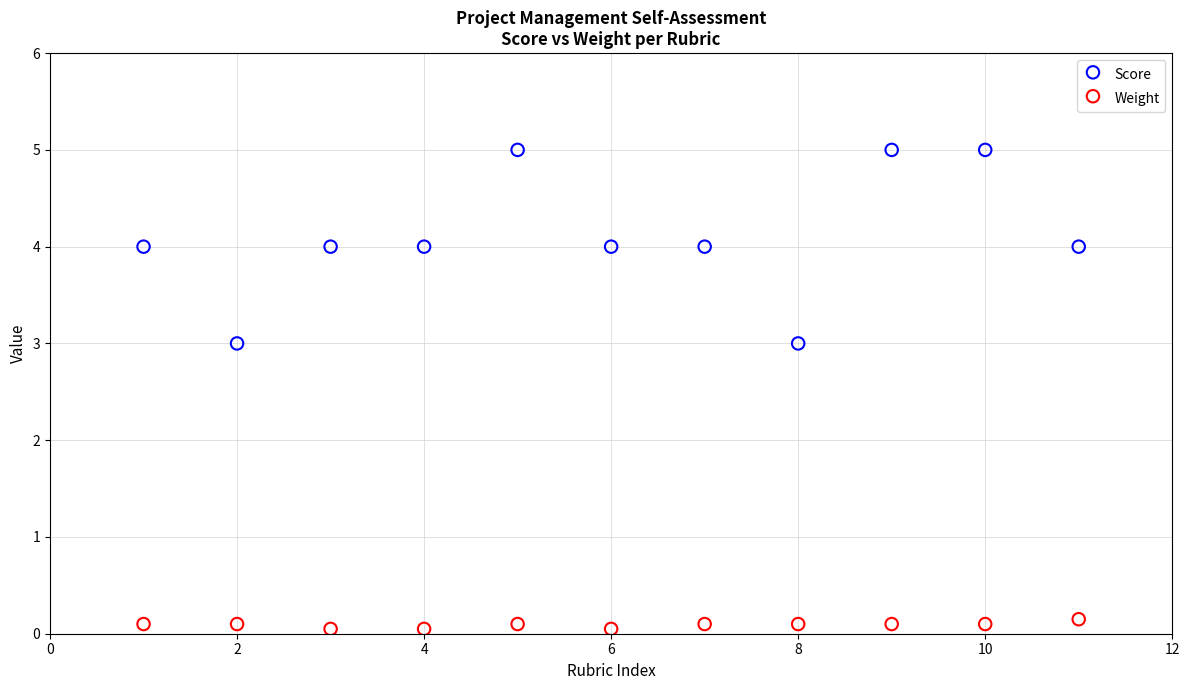

Across all data points, what is the range of X values (max minus min)?

10.0